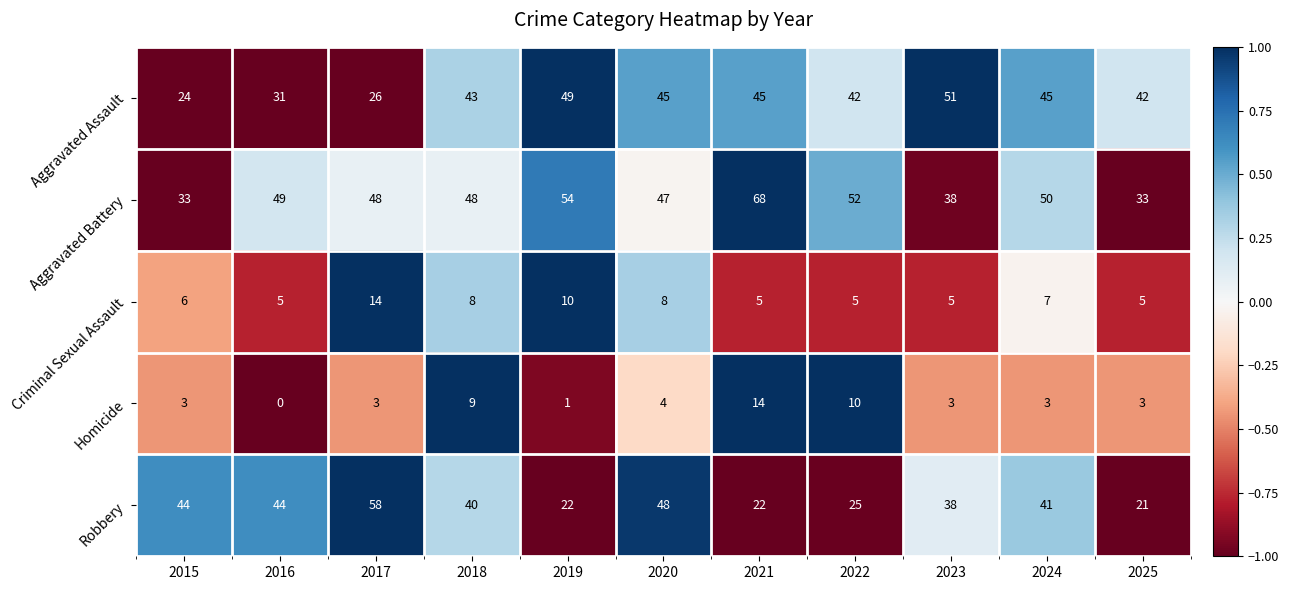

Count the number of categories in the chart.

11